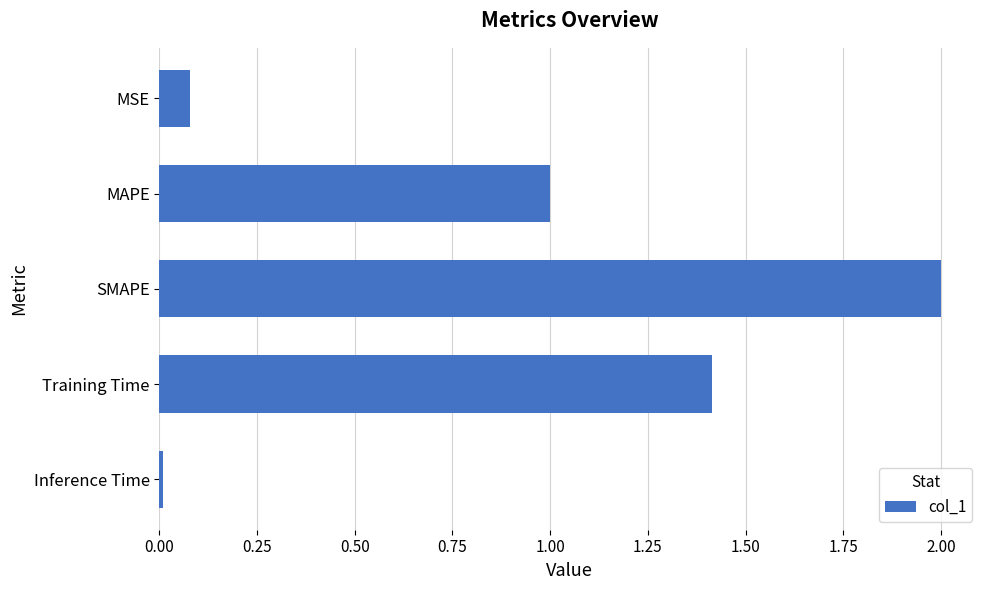

What is the difference between the second highest and minimum values?

1.4